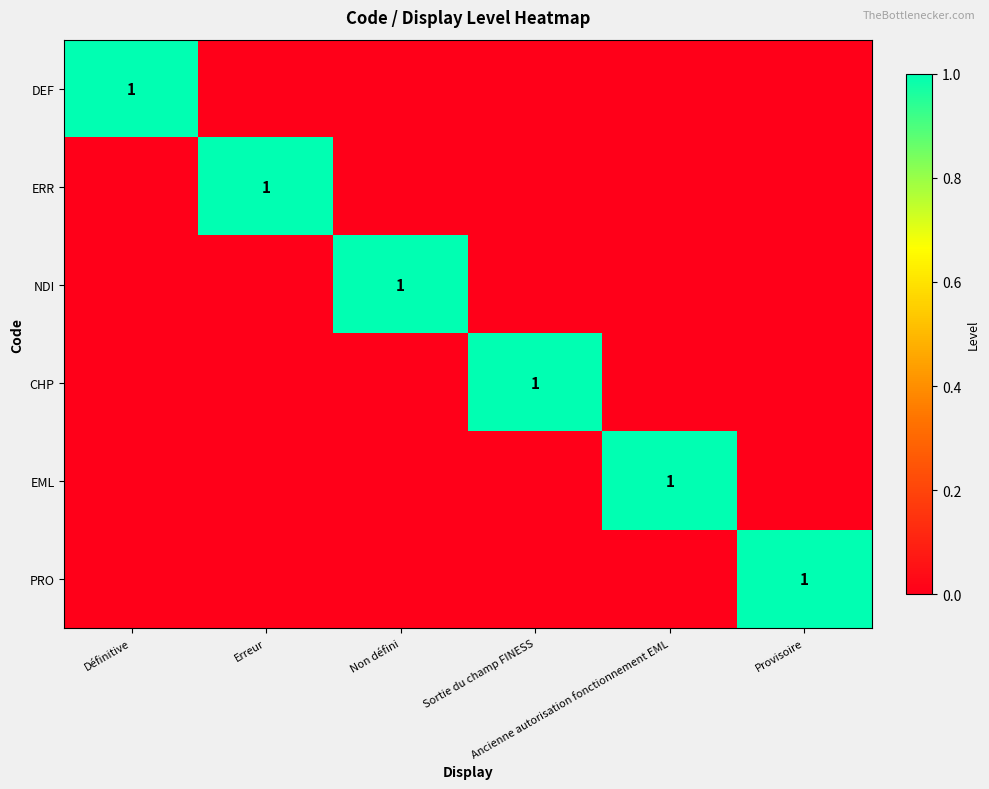

At which label does PRO reach its peak?

Provisoire